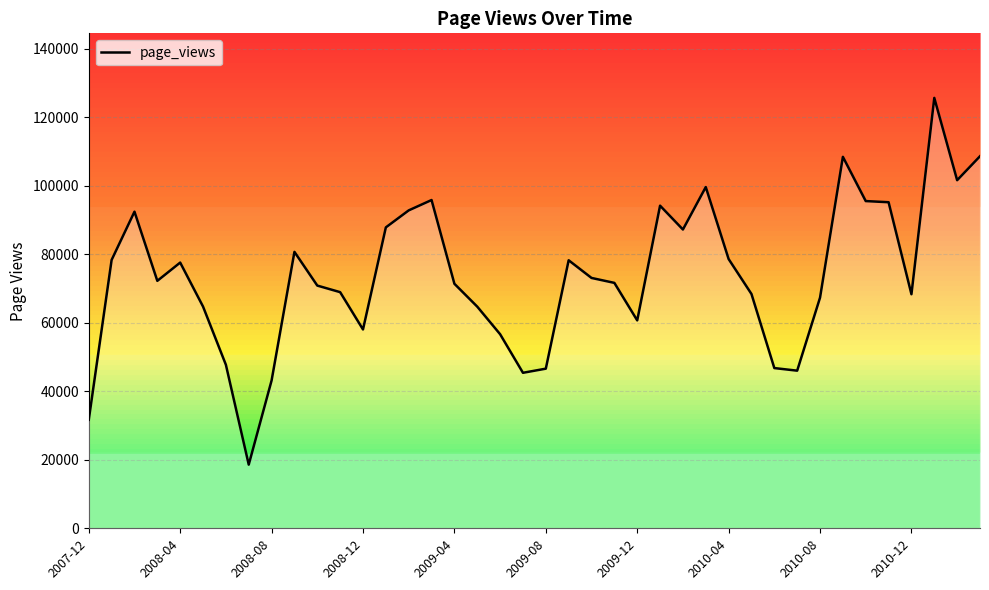

Count the number of categories in the chart.

40